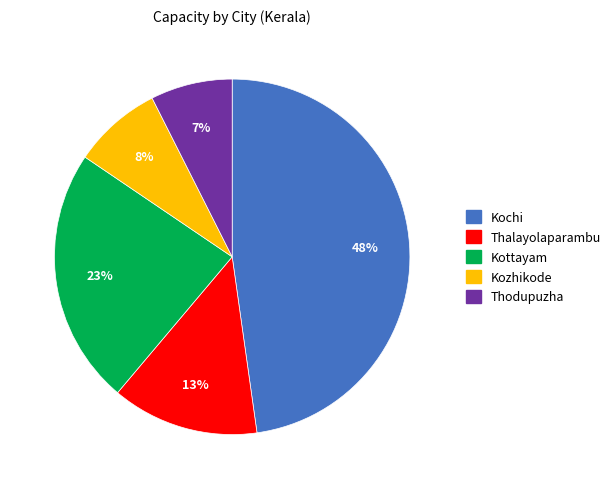

To the nearest percent, what is the average slice percentage?

20%